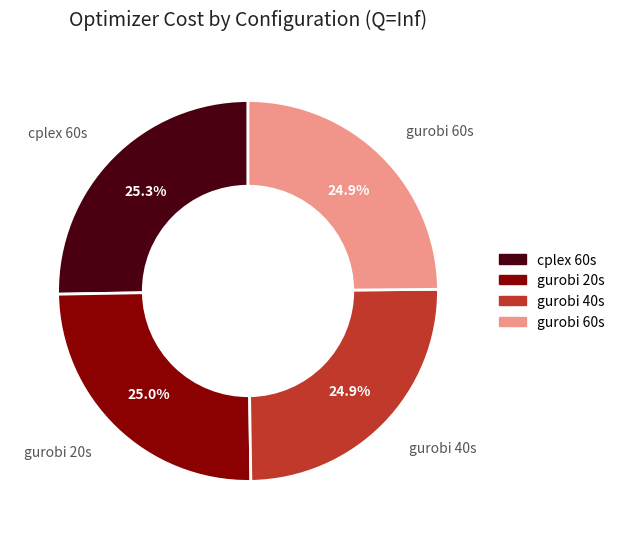

How many slices are in this pie chart?

4